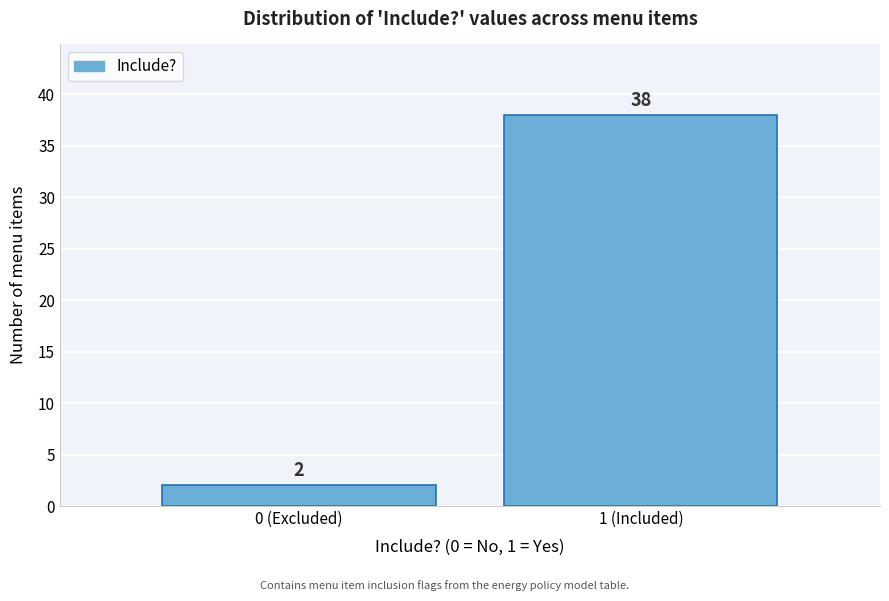

Reading left to right, transcribe all the data shown in this chart.

2	38